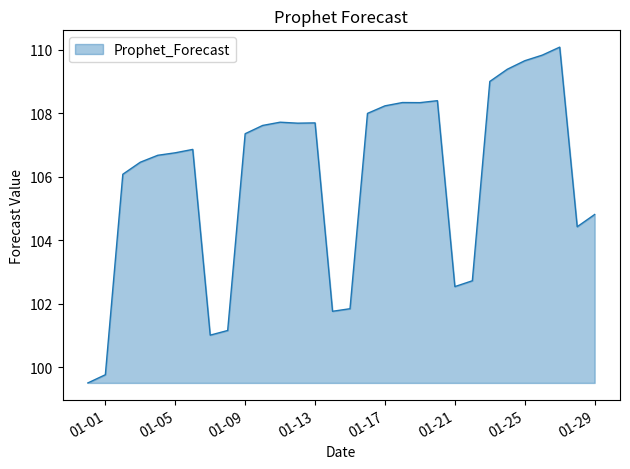

What is the difference between the maximum and minimum values?

10.6